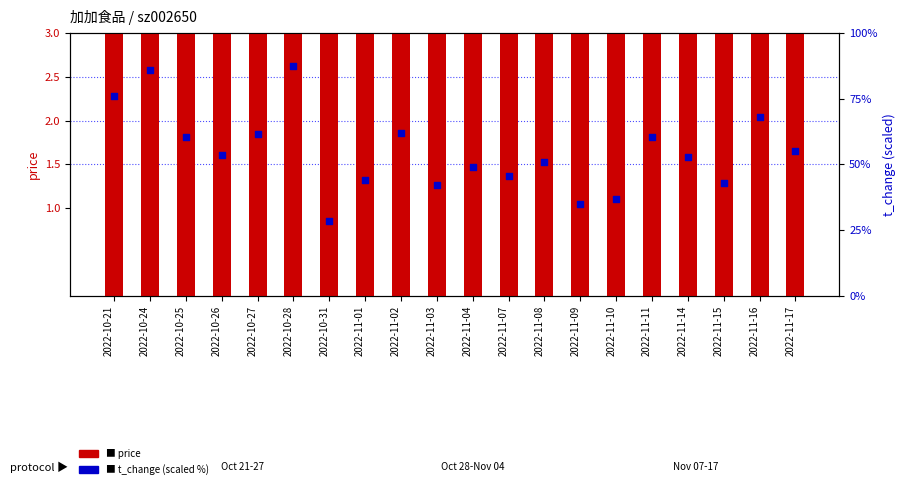

At which category is the sum across all series the highest?

2022-10-28